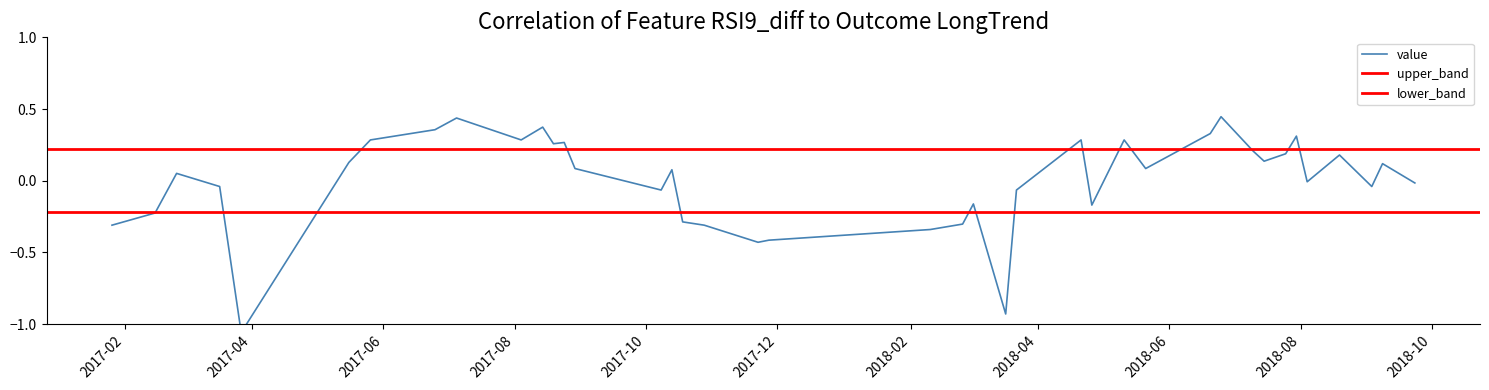

What is the difference between the values at 2018-06-25 and 2018-04-21?

0.2